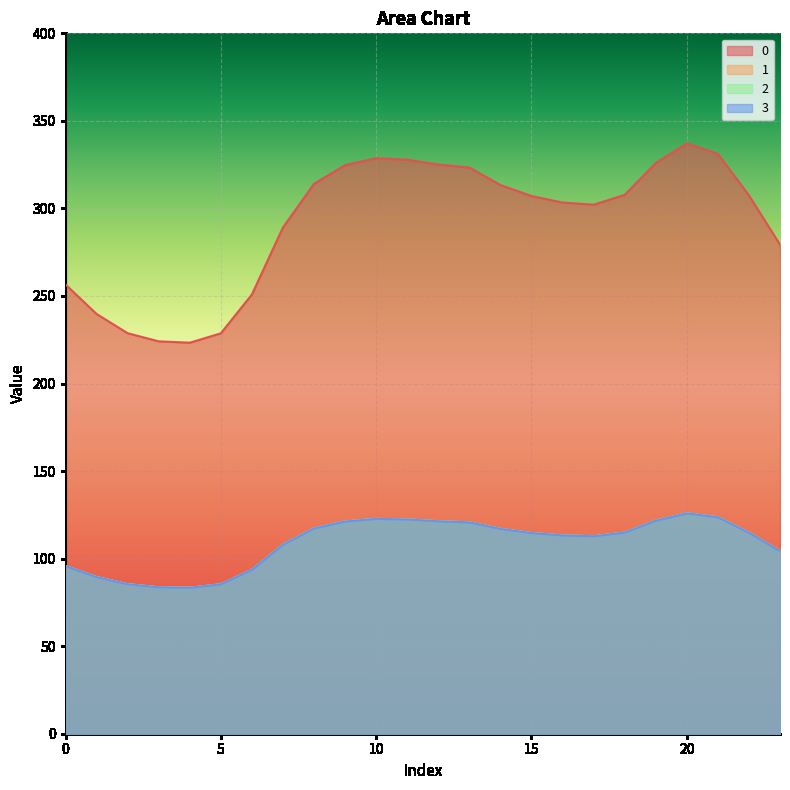

How many values in the 1 series exceed 114?

13